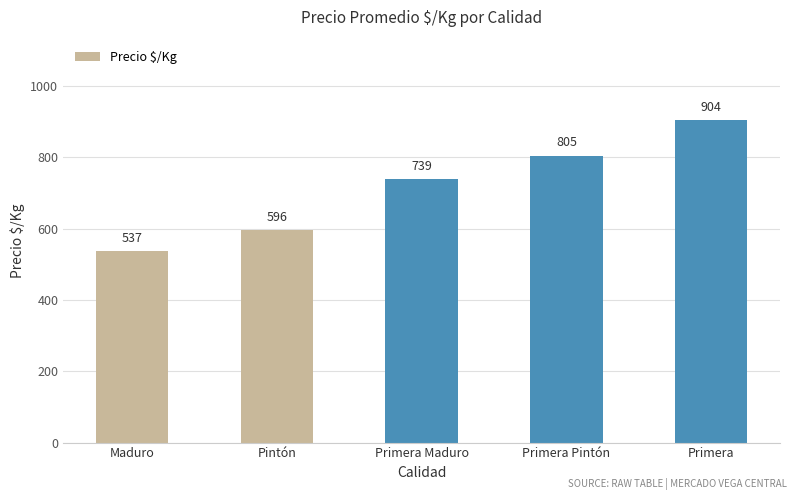

What is the approximate value at Primera Maduro?

739